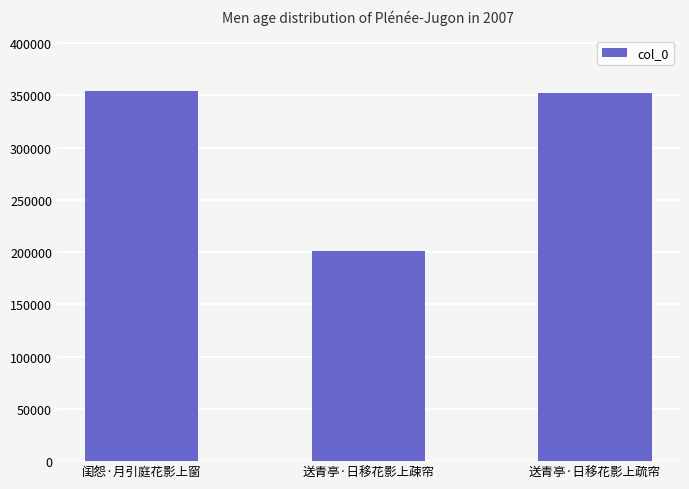

How many data points does each series have?

3